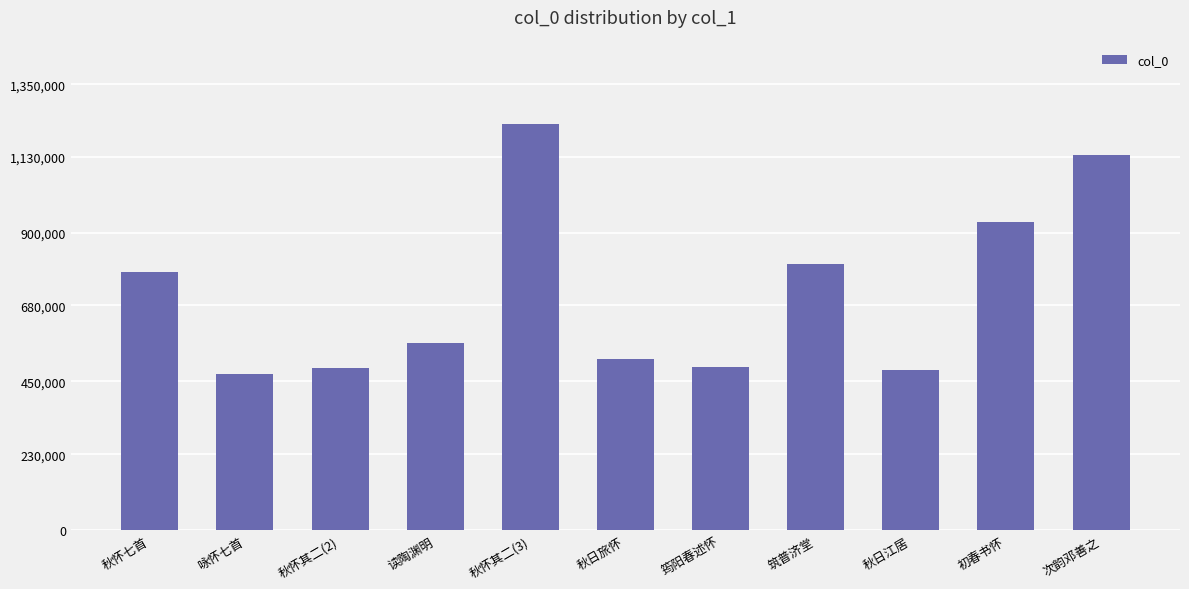

What is the change in value from 秋怀七首 to 秋日旅怀?

-265623